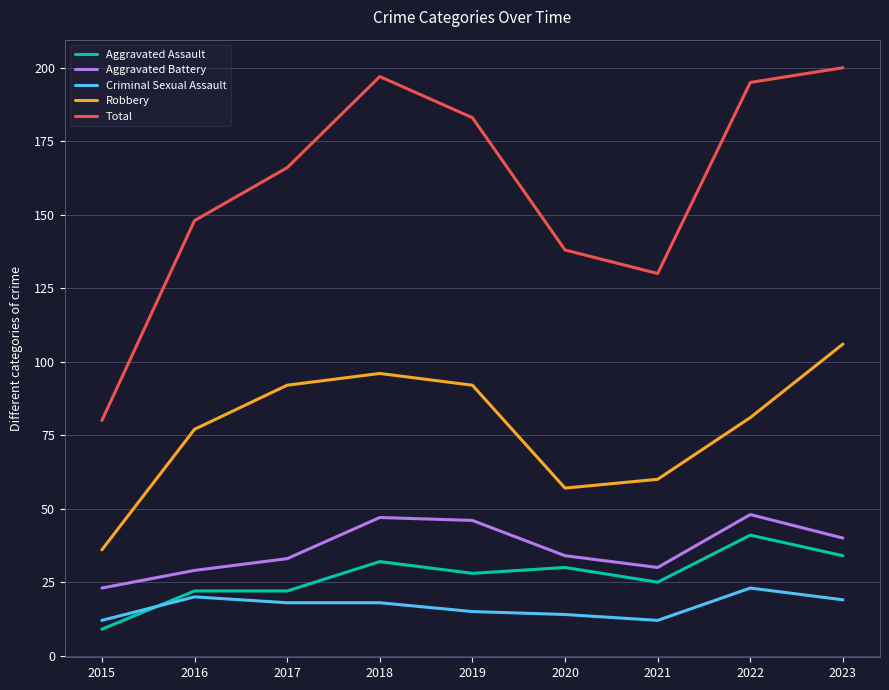

At which category does Aggravated Battery reach its first local valley?

2021